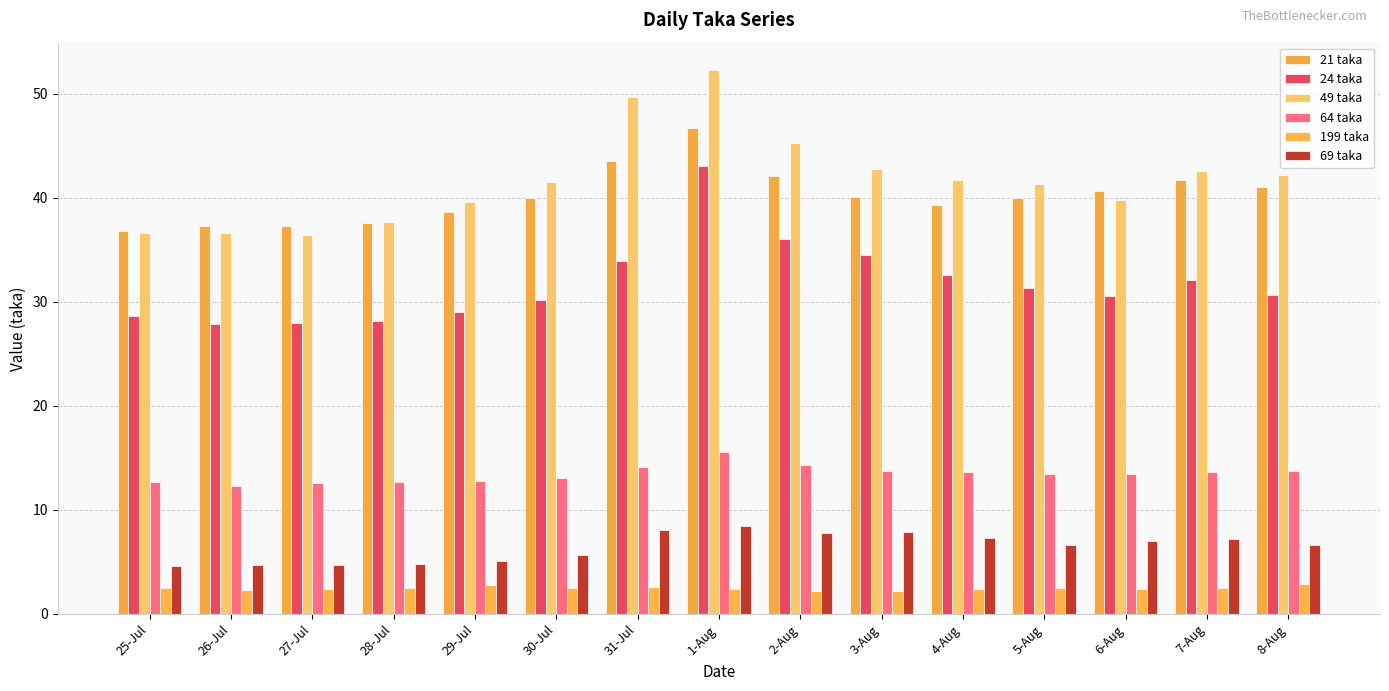

Reading right to left, extract all data points from this chart.

21 taka: 8-Aug=41.1	7-Aug=41.8	6-Aug=40.6	5-Aug=40.0	4-Aug=39.3	3-Aug=40.1	2-Aug=42.1	1-Aug=46.8	31-Jul=43.6	30-Jul=40.0	29-Jul=38.7	28-Jul=37.6	27-Jul=37.3	26-Jul=37.3	25-Jul=36.8
24 taka: 8-Aug=30.6	7-Aug=32.1	6-Aug=30.5	5-Aug=31.4	4-Aug=32.6	3-Aug=34.5	2-Aug=36.0	1-Aug=43.1	31-Jul=33.9	30-Jul=30.2	29-Jul=29.0	28-Jul=28.2	27-Jul=28.0	26-Jul=27.9	25-Jul=28.7
49 taka: 8-Aug=42.2	7-Aug=42.5	6-Aug=39.8	5-Aug=41.4	4-Aug=41.7	3-Aug=42.8	2-Aug=45.3	1-Aug=52.3	31-Jul=49.7	30-Jul=41.5	29-Jul=39.6	28-Jul=37.7	27-Jul=36.5	26-Jul=36.6	25-Jul=36.6
64 taka: 8-Aug=13.8	7-Aug=13.7	6-Aug=13.5	5-Aug=13.5	4-Aug=13.6	3-Aug=13.8	2-Aug=14.3	1-Aug=15.5	31-Jul=14.2	30-Jul=13.1	29-Jul=12.8	28-Jul=12.7	27-Jul=12.5	26-Jul=12.3	25-Jul=12.7
199 taka: 8-Aug=2.9	7-Aug=2.5	6-Aug=2.4	5-Aug=2.5	4-Aug=2.4	3-Aug=2.2	2-Aug=2.2	1-Aug=2.4	31-Jul=2.6	30-Jul=2.5	29-Jul=2.8	28-Jul=2.5	27-Jul=2.4	26-Jul=2.3	25-Jul=2.5
69 taka: 8-Aug=6.6	7-Aug=7.2	6-Aug=7.0	5-Aug=6.6	4-Aug=7.3	3-Aug=7.9	2-Aug=7.8	1-Aug=8.5	31-Jul=8.1	30-Jul=5.6	29-Jul=5.1	28-Jul=4.8	27-Jul=4.7	26-Jul=4.7	25-Jul=4.6